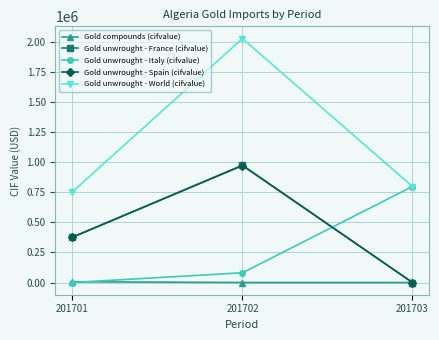

List the labels in order of Gold unwrought - Italy (cifvalue) value, smallest first.

201701, 201702, 201703